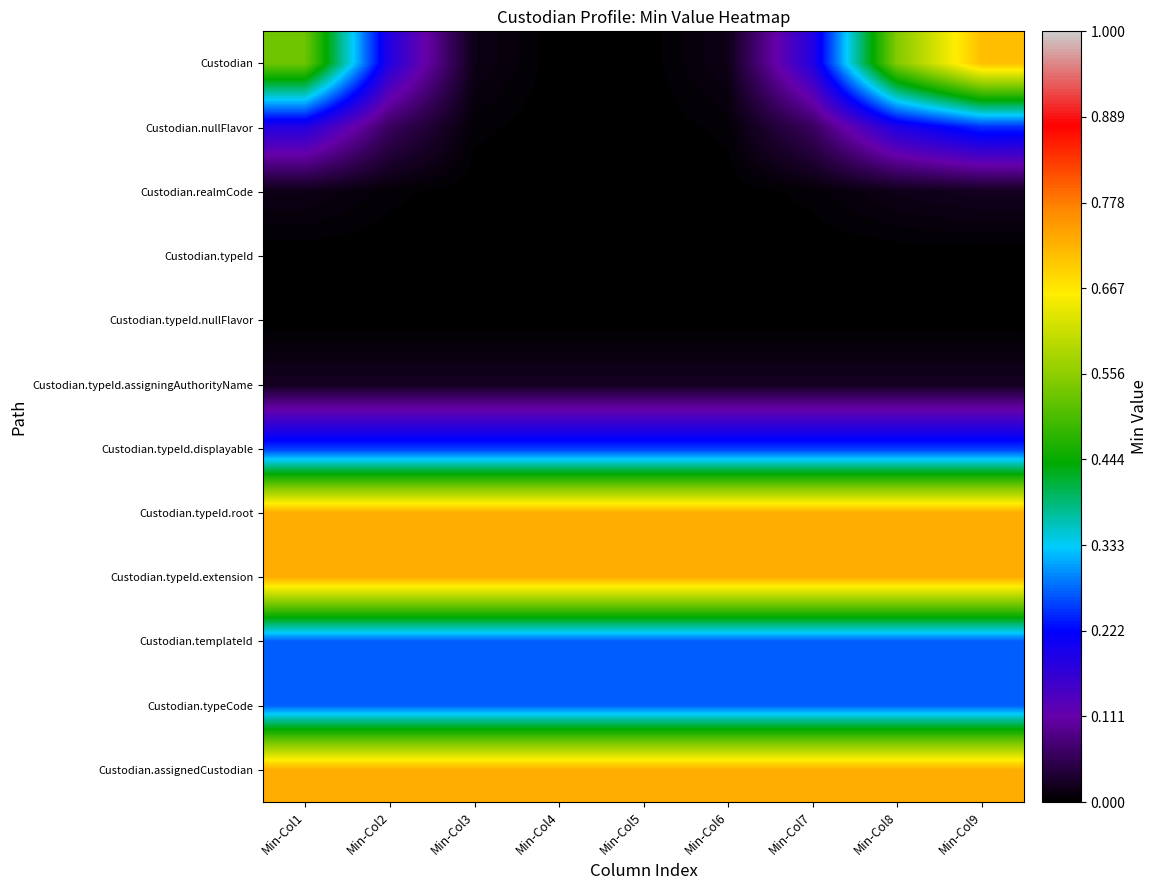

Reading left to right, list all the values displayed in this chart.

Custodian: Min-Col1=0.5	Min-Col2=0.2	Min-Col3=0.0	Min-Col4=0.0	Min-Col5=0.0	Min-Col6=0.0	Min-Col7=0.2	Min-Col8=0.5	Min-Col9=0.7
Custodian.nullFlavor: Min-Col1=0.2	Min-Col2=0.1	Min-Col3=0.0	Min-Col4=0.0	Min-Col5=0.0	Min-Col6=0.0	Min-Col7=0.1	Min-Col8=0.2	Min-Col9=0.2
Custodian.realmCode: Min-Col1=0.0	Min-Col2=0.0	Min-Col3=0.0	Min-Col4=0.0	Min-Col5=0.0	Min-Col6=0.0	Min-Col7=0.0	Min-Col8=0.0	Min-Col9=0.0
Custodian.typeId: Min-Col1=0.0	Min-Col2=0.0	Min-Col3=0.0	Min-Col4=0.0	Min-Col5=0.0	Min-Col6=0.0	Min-Col7=0.0	Min-Col8=0.0	Min-Col9=0.0
Custodian.typeId.nullFlavor: Min-Col1=0.0	Min-Col2=0.0	Min-Col3=0.0	Min-Col4=0.0	Min-Col5=0.0	Min-Col6=0.0	Min-Col7=0.0	Min-Col8=0.0	Min-Col9=0.0
Custodian.typeId.assigningAuthorityName: Min-Col1=0.0	Min-Col2=0.0	Min-Col3=0.0	Min-Col4=0.0	Min-Col5=0.0	Min-Col6=0.0	Min-Col7=0.0	Min-Col8=0.0	Min-Col9=0.0
Custodian.typeId.displayable: Min-Col1=0.3	Min-Col2=0.3	Min-Col3=0.3	Min-Col4=0.3	Min-Col5=0.3	Min-Col6=0.3	Min-Col7=0.3	Min-Col8=0.3	Min-Col9=0.3
Custodian.typeId.root: Min-Col1=0.7	Min-Col2=0.7	Min-Col3=0.7	Min-Col4=0.7	Min-Col5=0.7	Min-Col6=0.7	Min-Col7=0.7	Min-Col8=0.7	Min-Col9=0.7
Custodian.typeId.extension: Min-Col1=0.7	Min-Col2=0.7	Min-Col3=0.7	Min-Col4=0.7	Min-Col5=0.7	Min-Col6=0.7	Min-Col7=0.7	Min-Col8=0.7	Min-Col9=0.7
Custodian.templateId: Min-Col1=0.3	Min-Col2=0.3	Min-Col3=0.3	Min-Col4=0.3	Min-Col5=0.3	Min-Col6=0.3	Min-Col7=0.3	Min-Col8=0.3	Min-Col9=0.3
Custodian.typeCode: Min-Col1=0.3	Min-Col2=0.3	Min-Col3=0.3	Min-Col4=0.3	Min-Col5=0.3	Min-Col6=0.3	Min-Col7=0.3	Min-Col8=0.3	Min-Col9=0.3
Custodian.assignedCustodian: Min-Col1=0.7	Min-Col2=0.7	Min-Col3=0.7	Min-Col4=0.7	Min-Col5=0.7	Min-Col6=0.7	Min-Col7=0.7	Min-Col8=0.7	Min-Col9=0.7